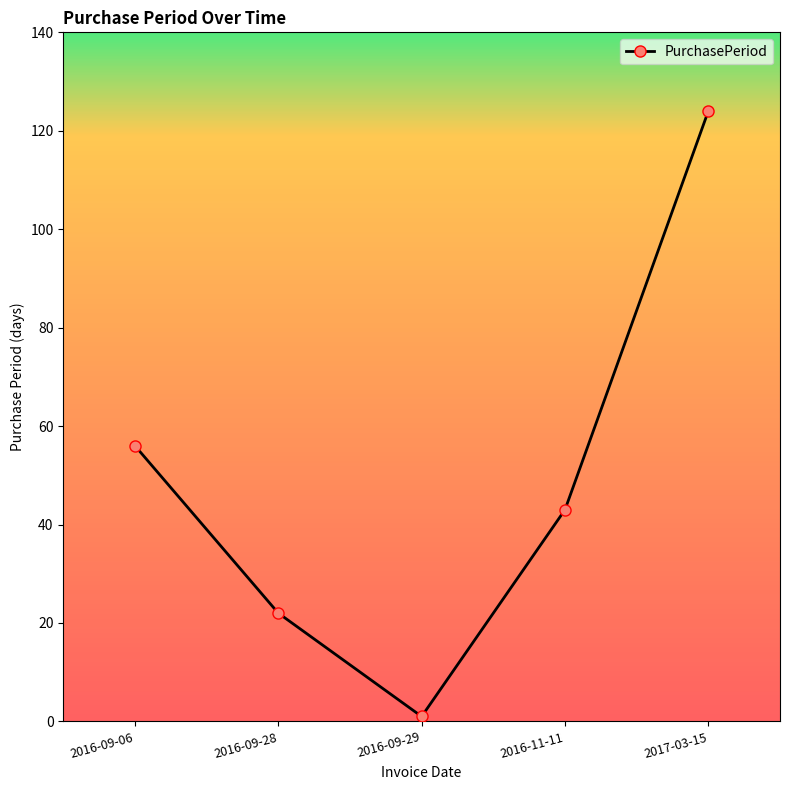

Reading left to right, extract all data points from this chart.

2016-09-06=56	2016-09-28=22	2016-09-29=1	2016-11-11=43	2017-03-15=124